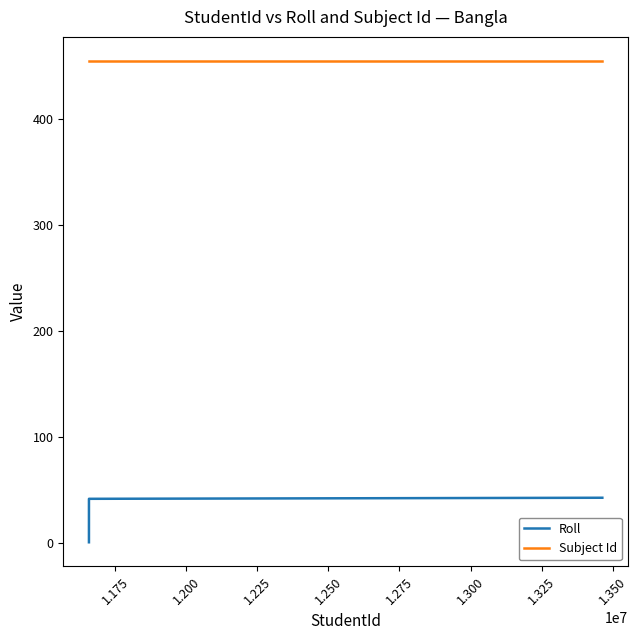

Which series has the largest total across all categories?

Subject Id